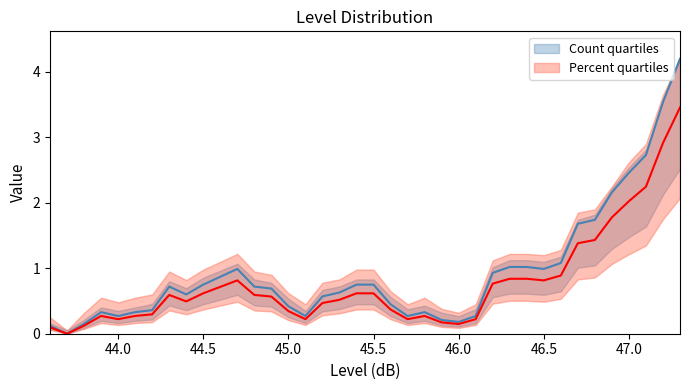

Reading left to right, list all the values displayed in this chart.

Count: 0.1	0.0	0.1	0.3	0.3	0.3	0.4	0.7	0.6	0.8	0.9	1.0	0.7	0.7	0.4	0.3	0.6	0.6	0.8	0.8	0.5	0.3	0.3	0.2	0.2	0.3	0.9	1.0	1.0	1.0	1.1	1.7	1.7	2.2	2.5	2.7	3.5	4.2
Count_upper: 0.1	0.0	0.1	0.3	0.2	0.3	0.3	0.6	0.5	0.6	0.7	0.8	0.6	0.6	0.3	0.2	0.5	0.5	0.6	0.6	0.4	0.2	0.3	0.2	0.1	0.2	0.8	0.8	0.8	0.8	0.9	1.4	1.4	1.8	2.0	2.2	2.9	3.5